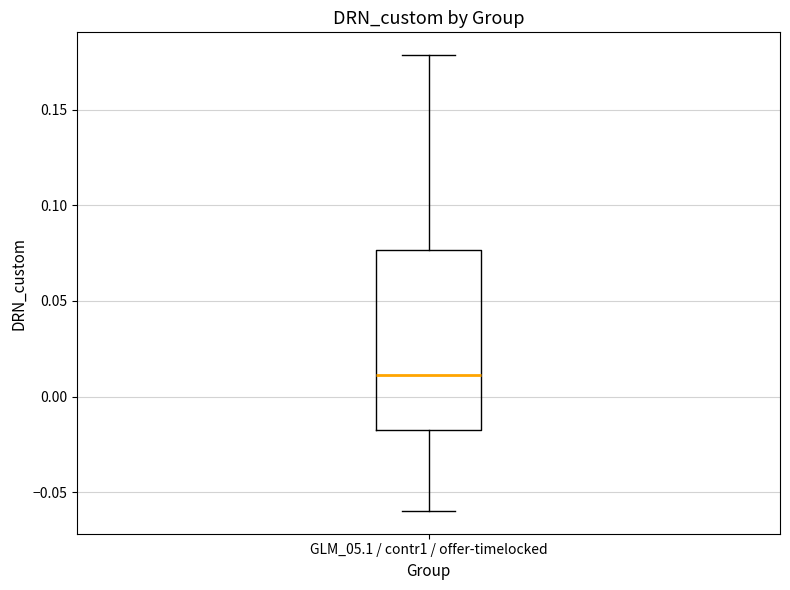

Where does the median line of the box for GLM_05.1 / contr1 / offer-timelocked sit on the y-axis? The values are not printed on the chart, so give them approximately, as read against the axis.

0.010